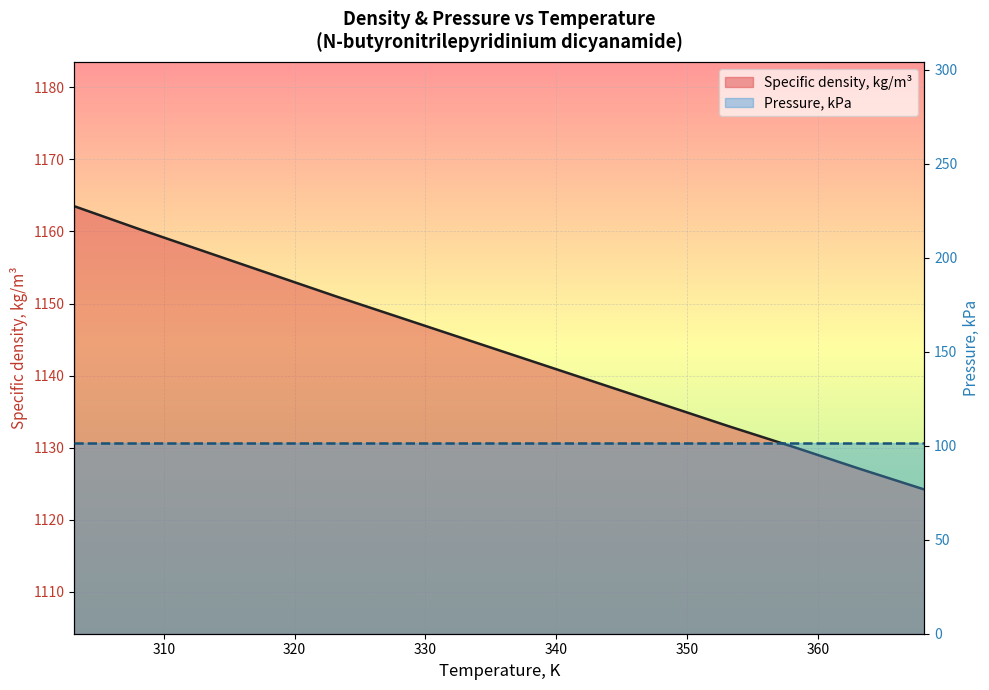

Rank the categories by value from highest to lowest.

303.15, 308.15, 313.15, 318.15, 323.15, 328.15, 333.15, 338.15, 343.15, 348.15, 353.15, 358.15, 363.15, 368.15